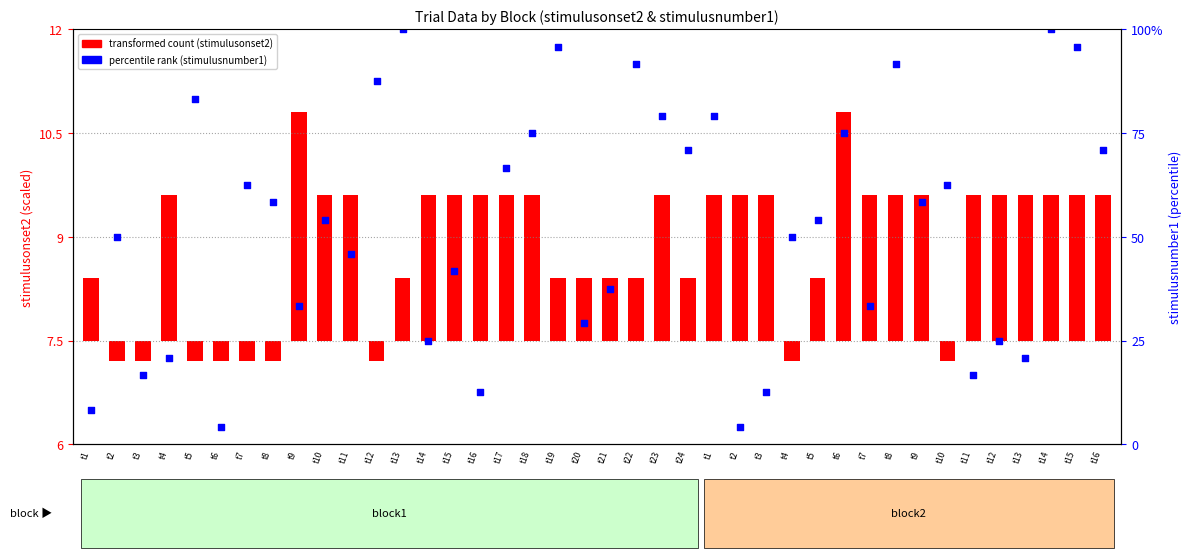

What is the change in value from t21 to t16?

+2.0